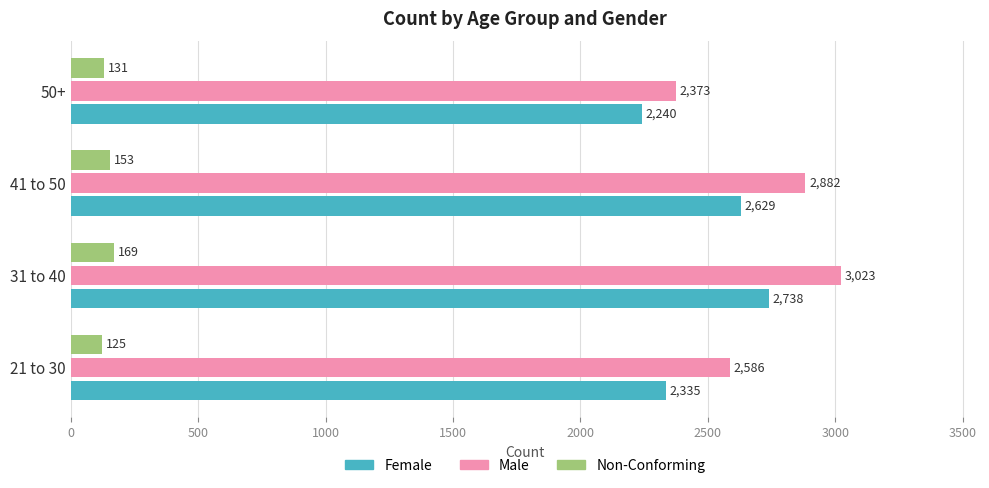

Is it true that Female equals 2240 at 50+?

True